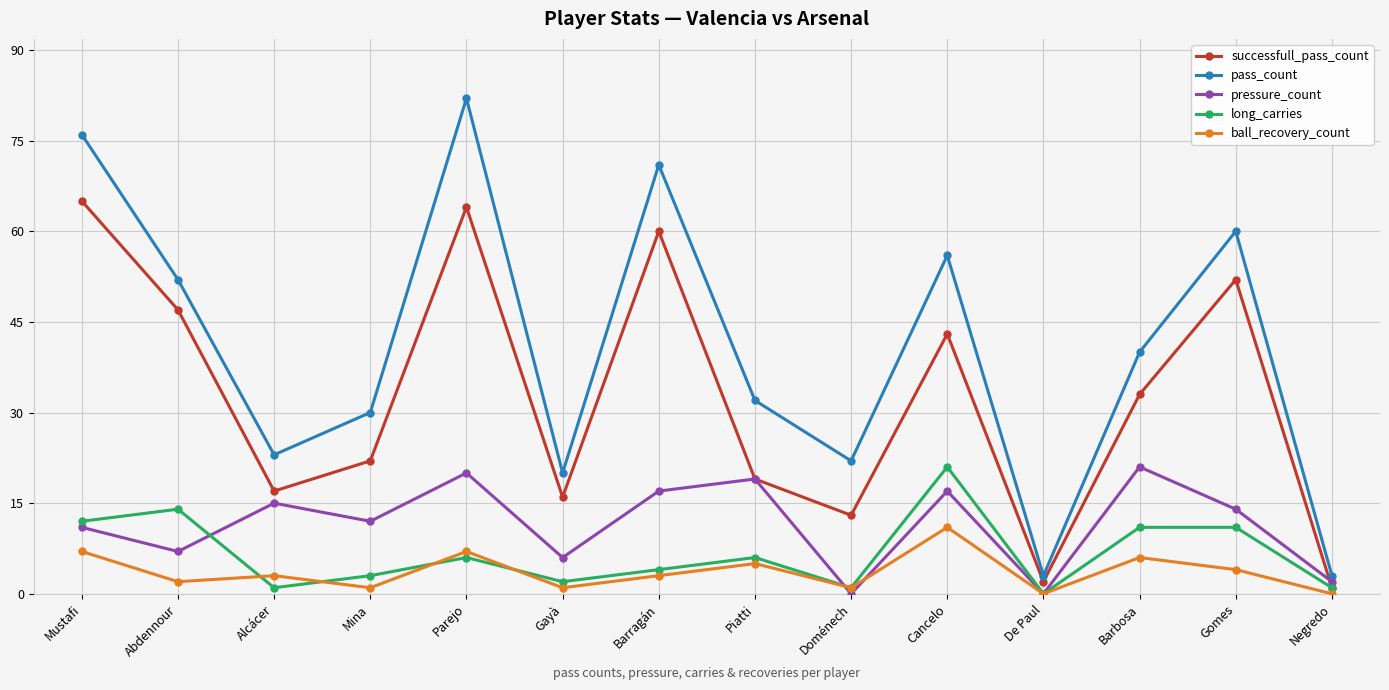

True or false: ball_recovery_count and successfull_pass_count cross at least once.

False